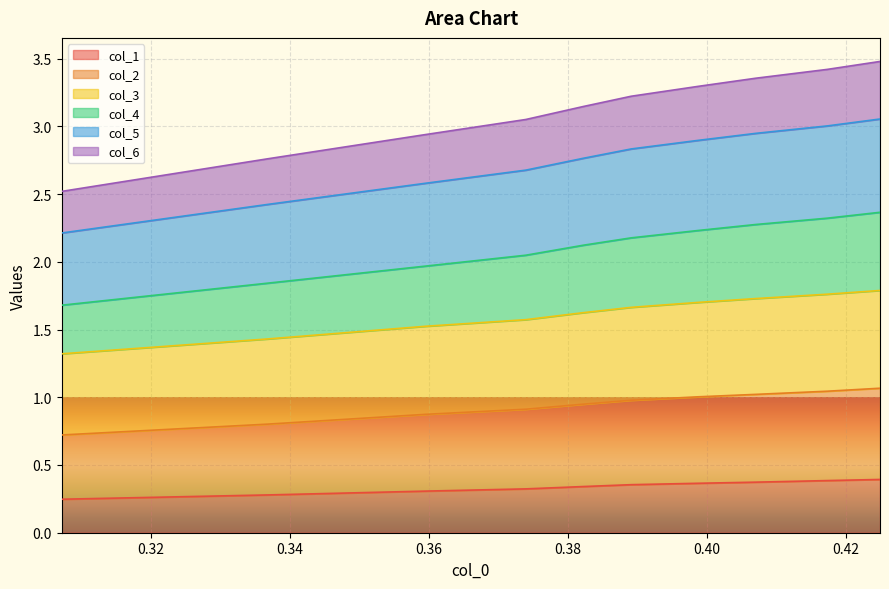

What is the value of the col_2 point at the 2nd from the left?

0.8